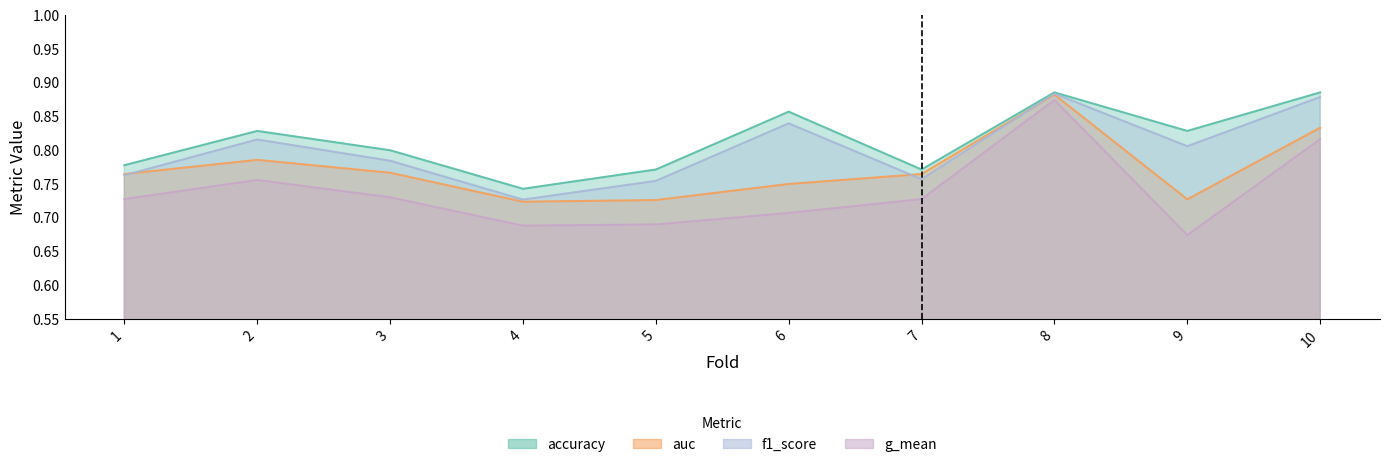

Read the f1_score value at 3.

0.8